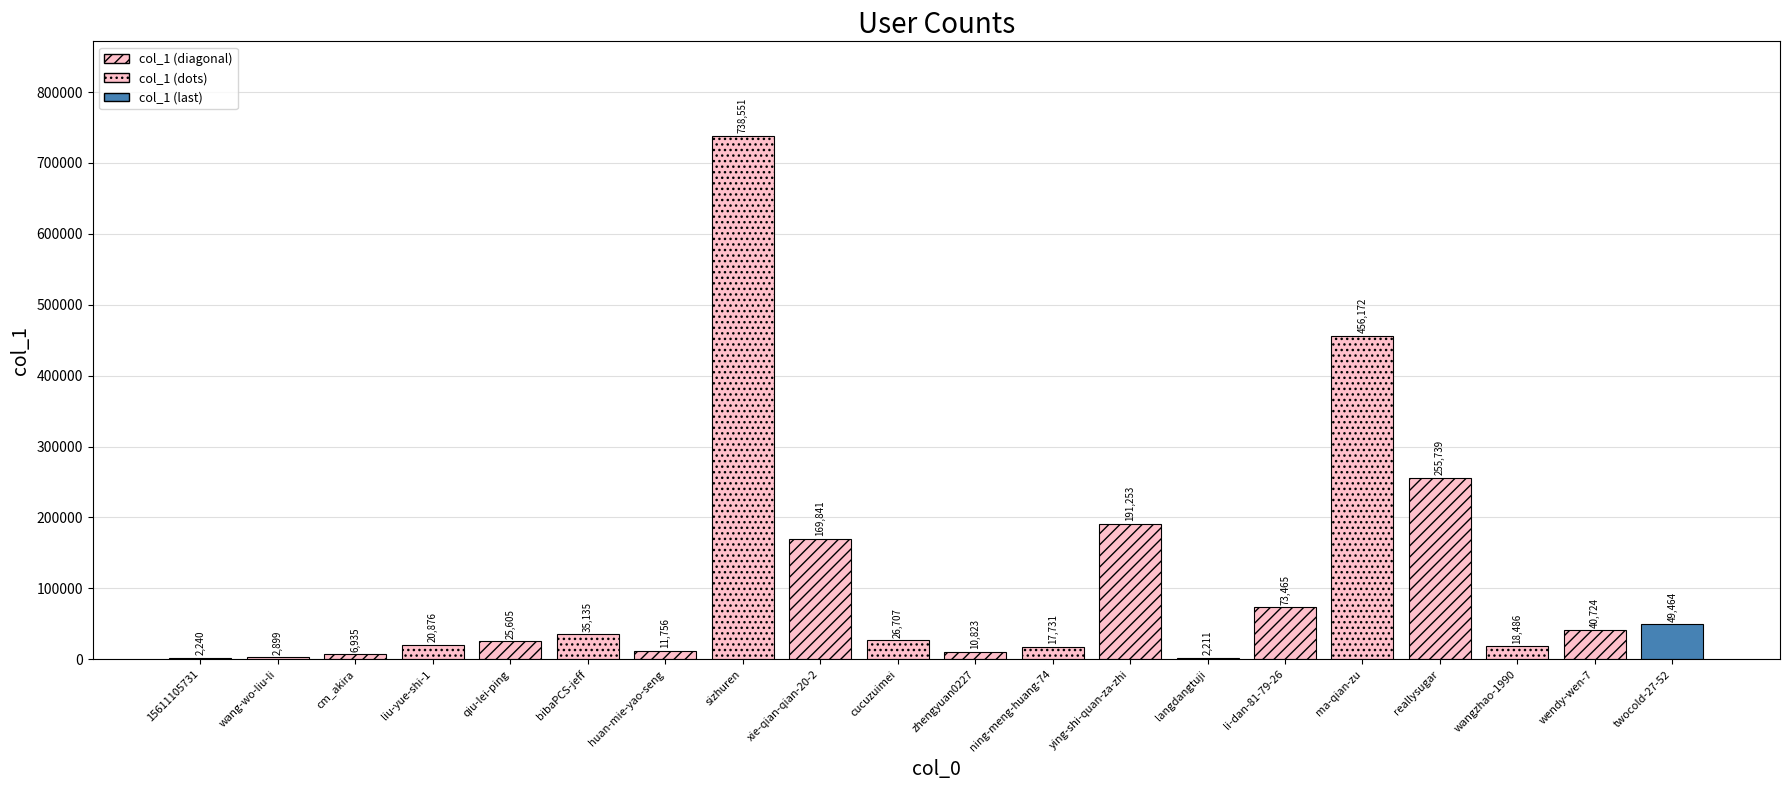

Between ying-shi-quan-za-zhi and reallysugar, which is larger?

reallysugar